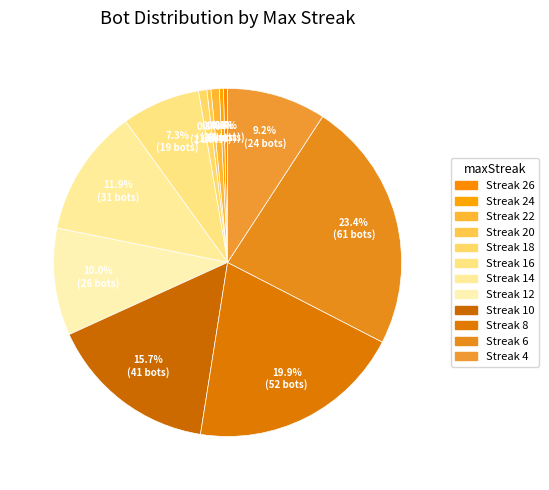

Count the number of slices in the pie.

12